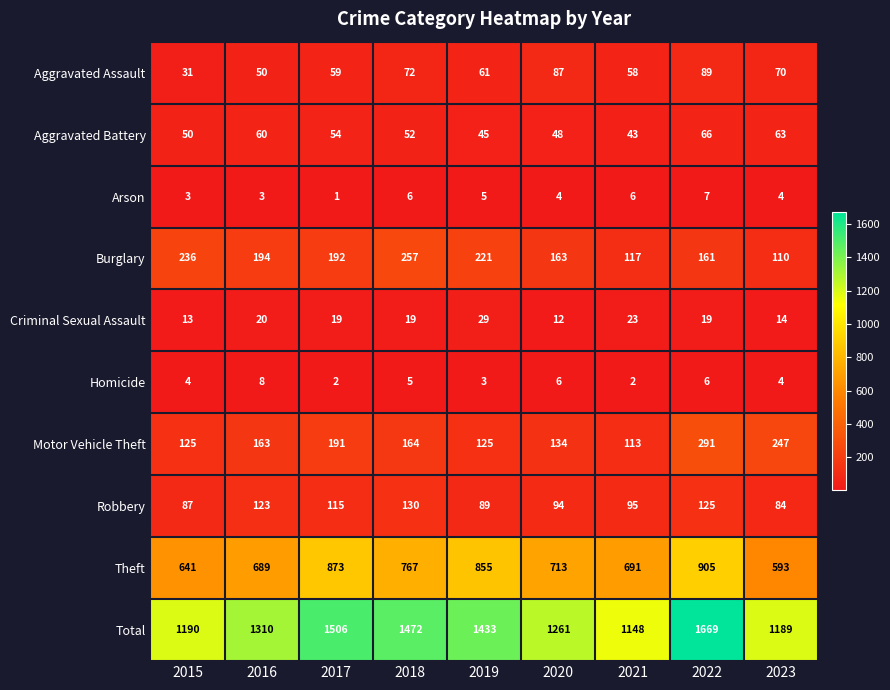

What is the maximum value shown in the chart?

1669